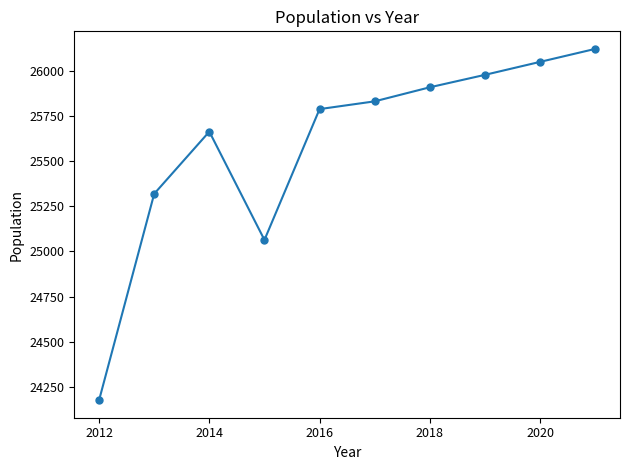

What is the difference between the maximum and minimum values?

1949